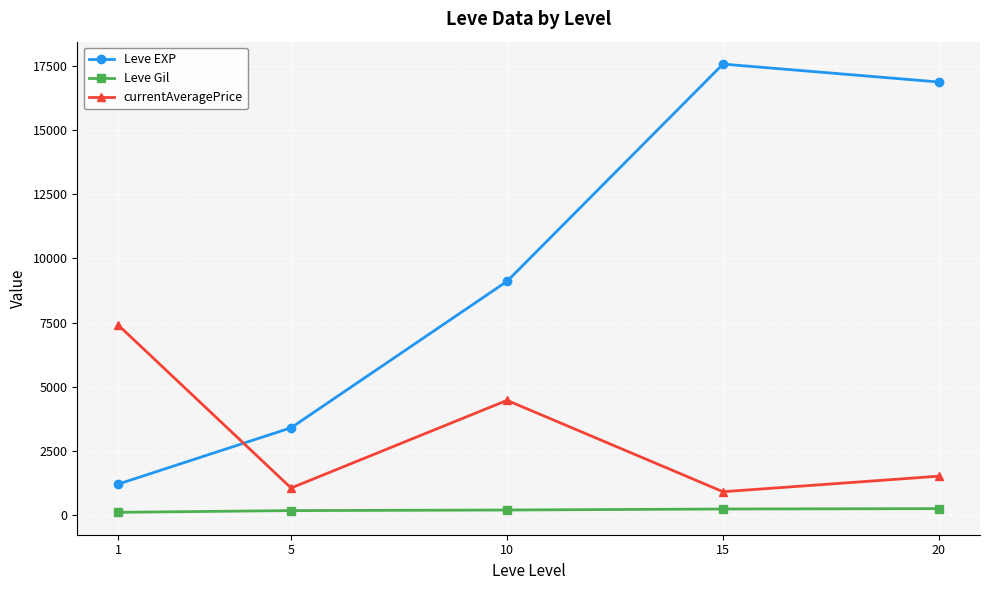

How many interior local peaks does the currentAveragePrice series have?

1